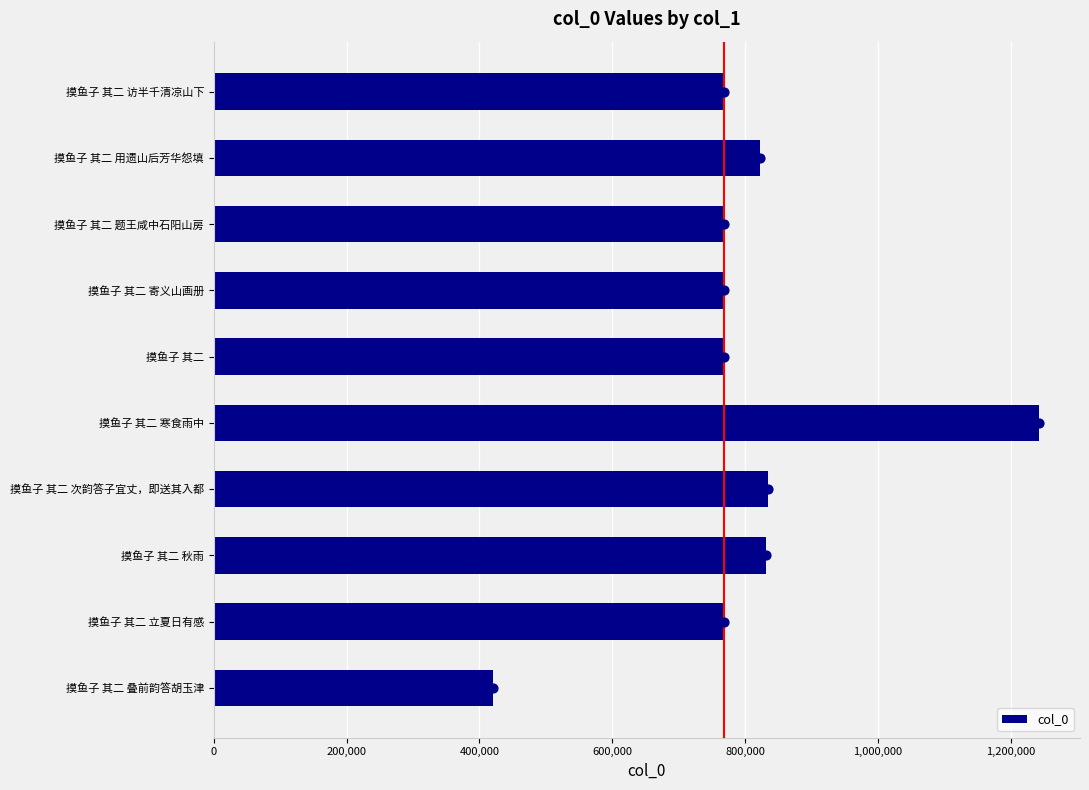

True or false: col_0 has a value of 302767 at 摸鱼子 其二 次韵答子宜丈，即送其入都.

False